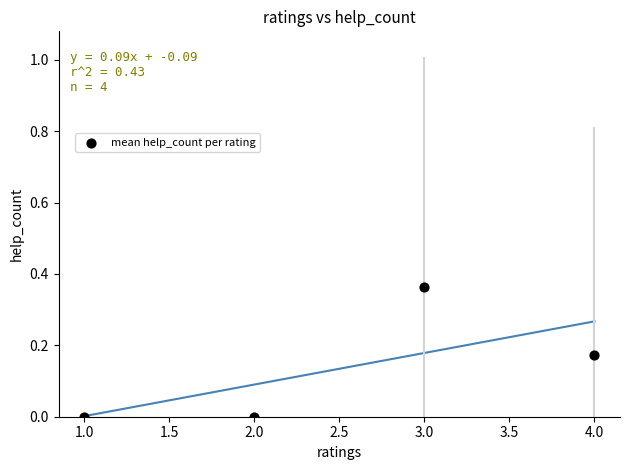

What is the average X value?

2.5